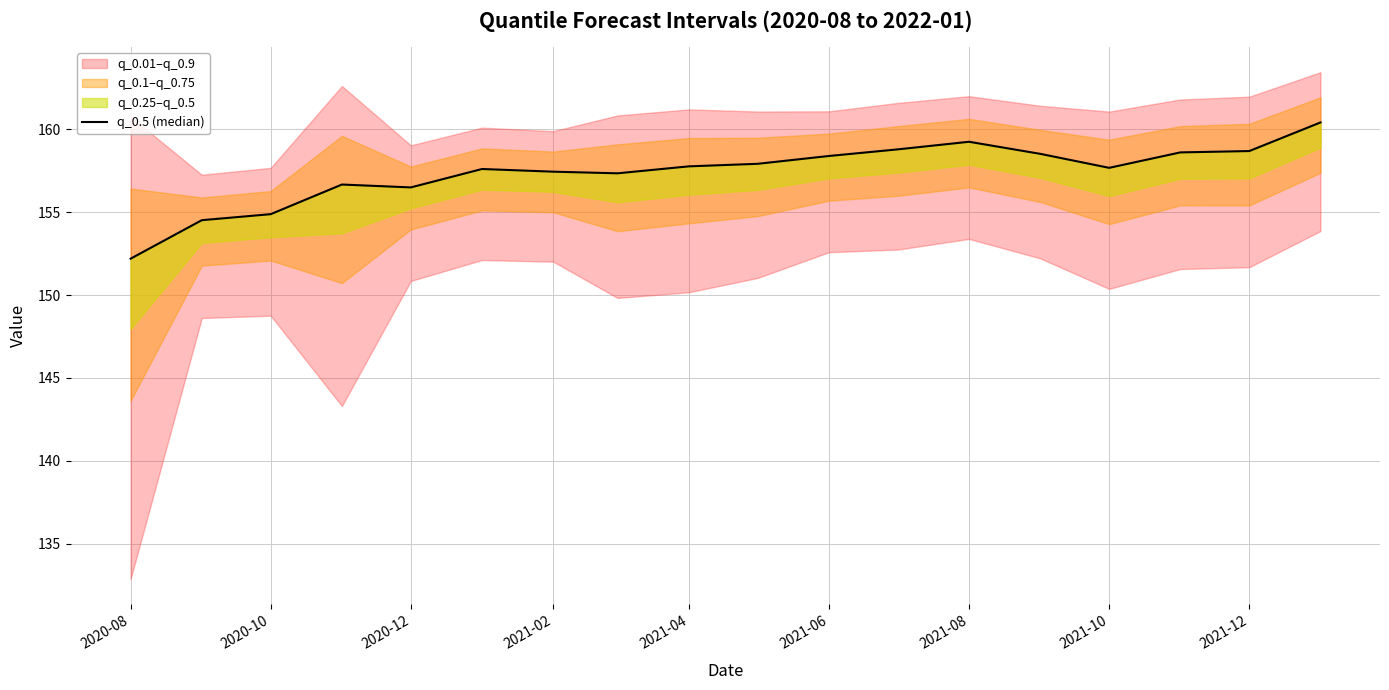

What is the difference between the maximum and minimum values?

8.2